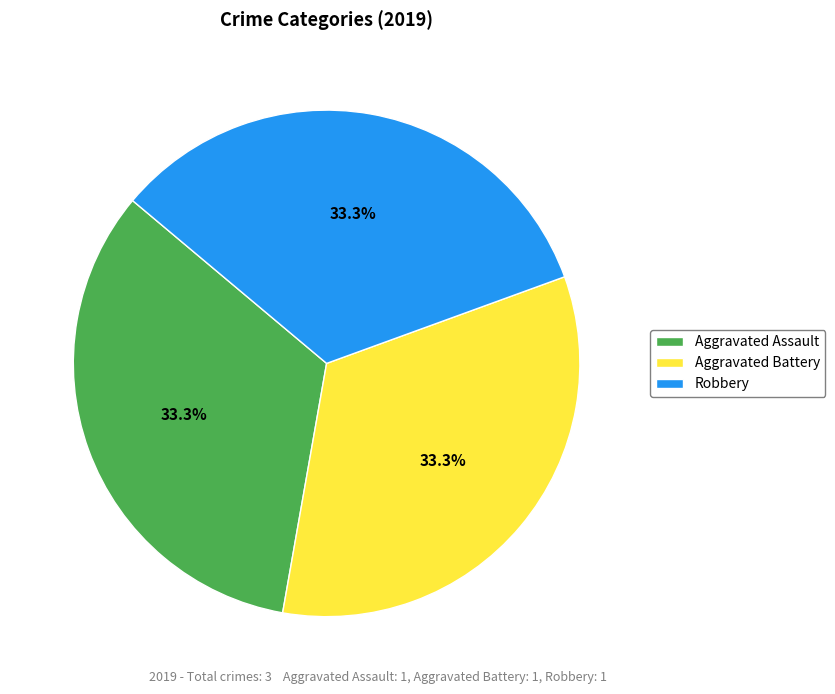

Does Aggravated Assault represent more than half of the total?

No